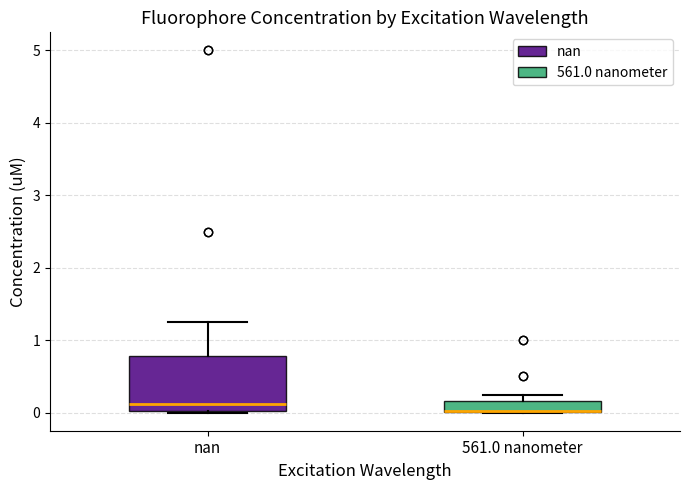

Reading left to right, read every box against the y-axis: the position of its median line, the range the box covers, and the ends of its whiskers. The values are not printed on the chart, so give them approximately, as read against the axis.

nan: median 0.1, box 0.0 to 0.8, whiskers 0.0 to 1.3
561.0 nanometer: median 0.0 (drawn on the box's lower edge), box 0.0 to 0.2, whiskers 0.0 to 0.3